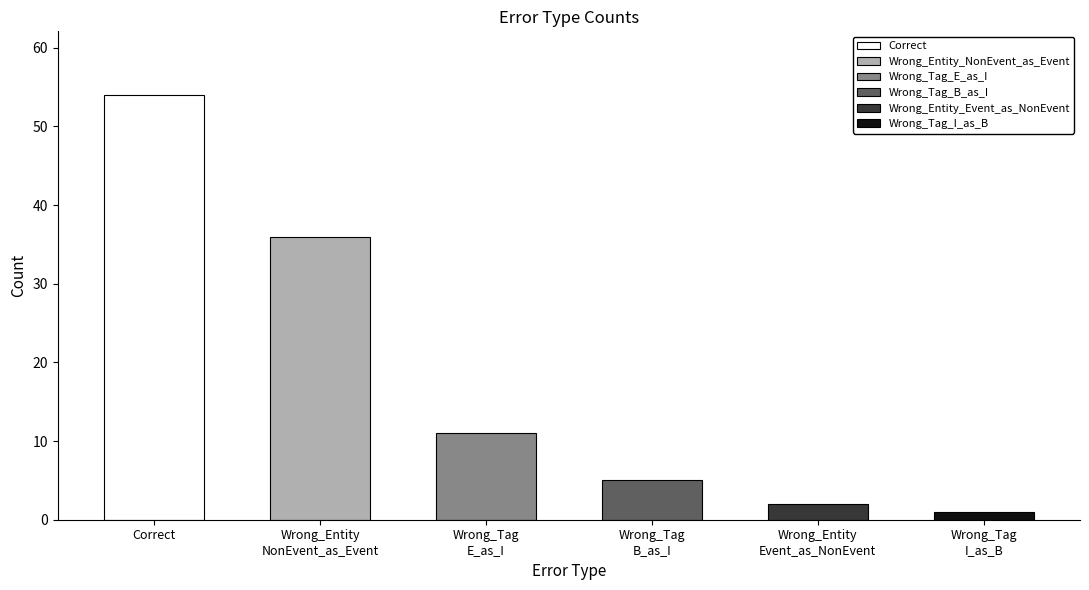

Approximately how many times larger is the value at Wrong_Tag
B_as_I compared to Wrong_Entity
Event_as_NonEvent?

2.5